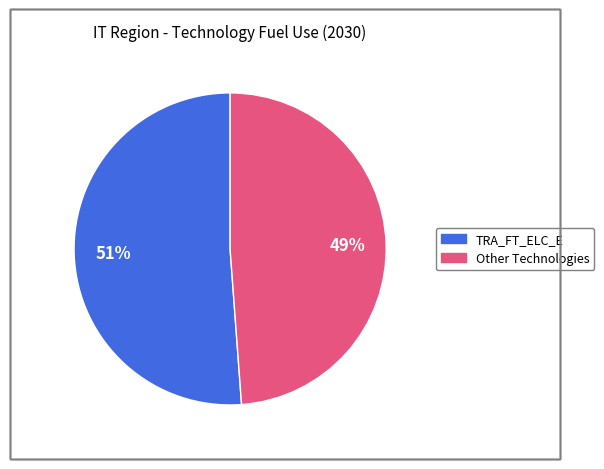

Is there any slice that represents more than half of the pie?

Yes